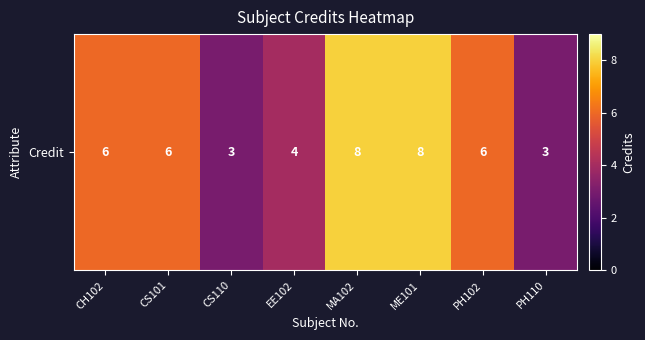

How many data points are less than 6?

3